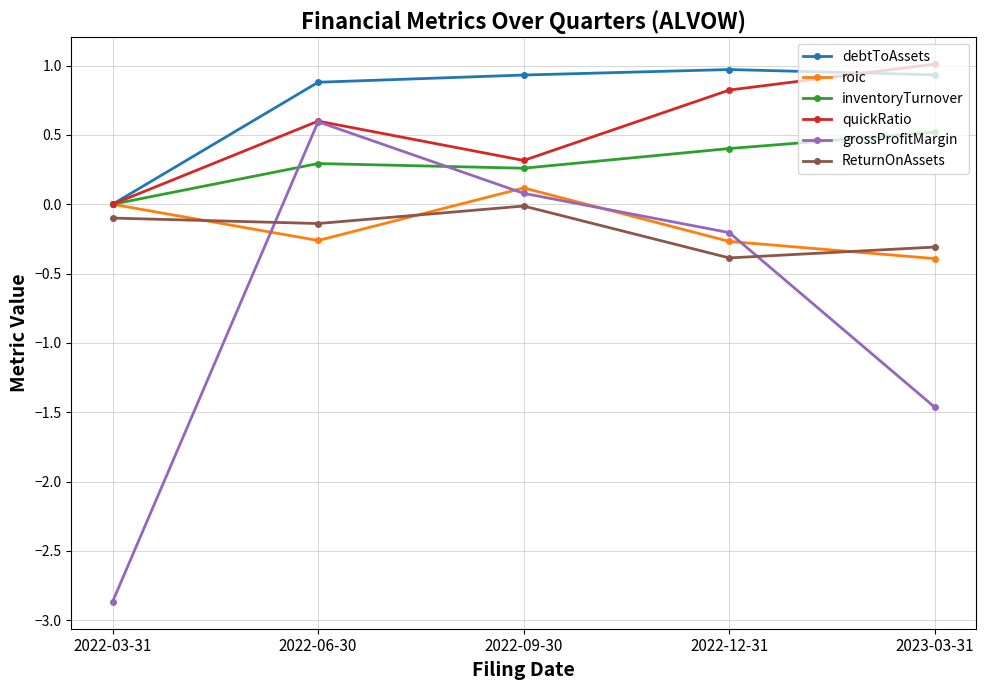

Which label corresponds to the smallest value in the chart?

2022-03-31